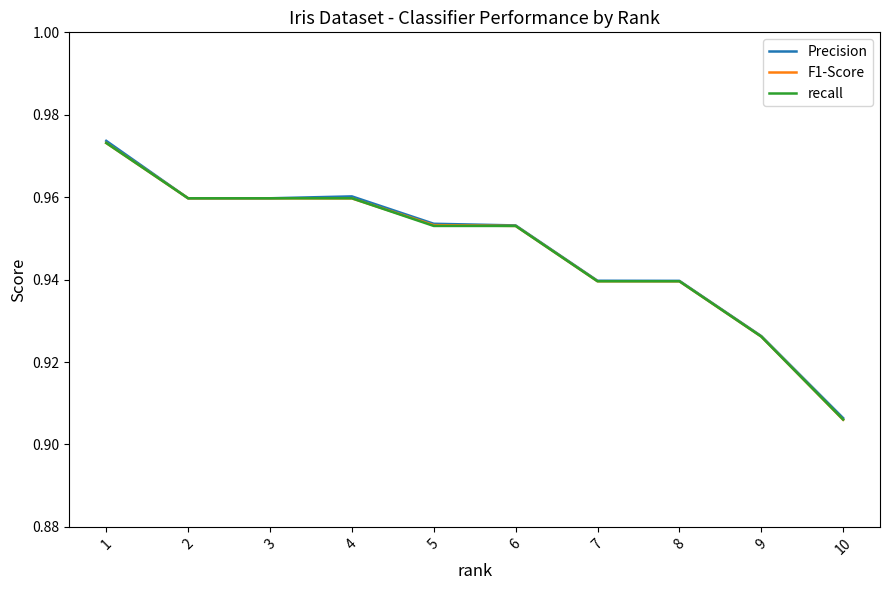

What is the total value across all series at 9?

2.8